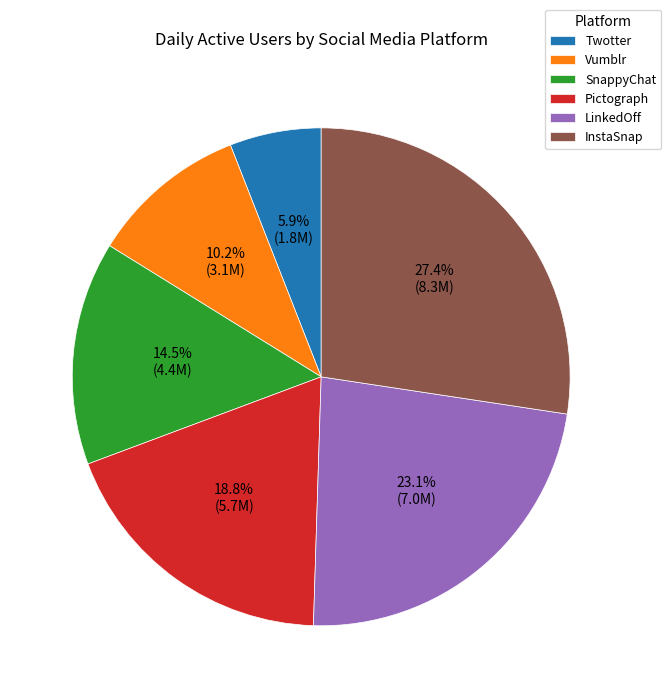

Rank the categories by value from highest to lowest.

InstaSnap, LinkedOff, Pictograph, SnappyChat, Vumblr, Twotter